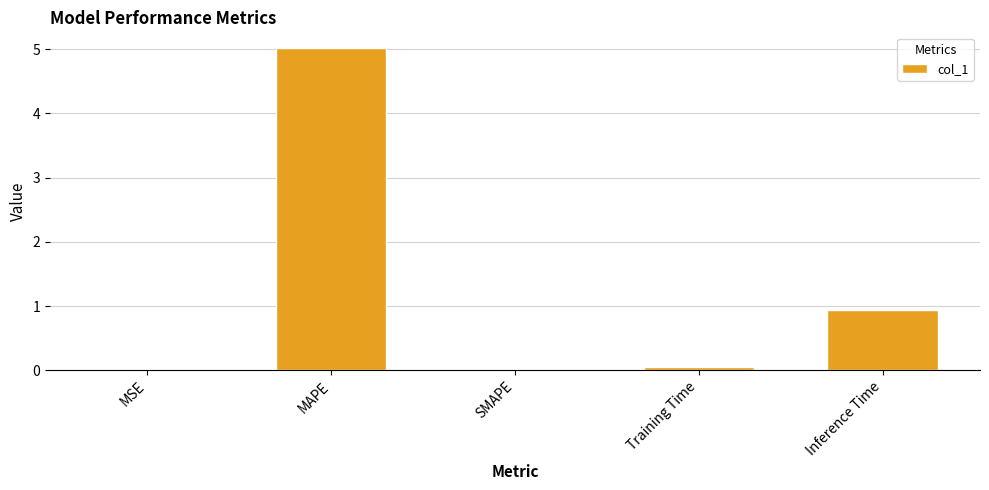

Where is the data nearest to the value 2?

Inference Time